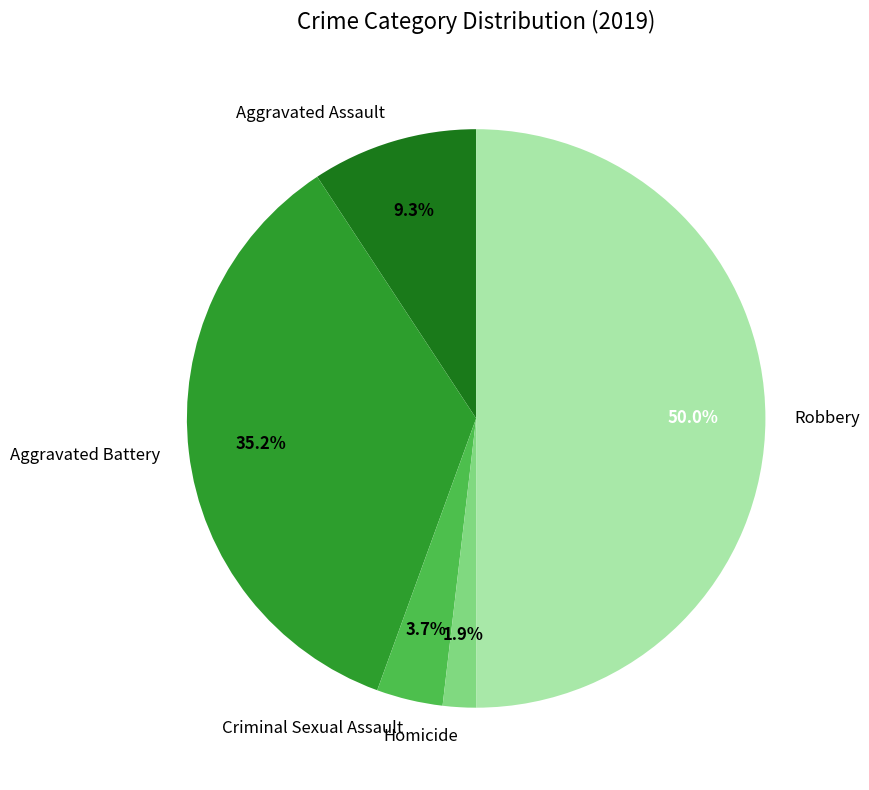

To the nearest percent, what is the combined percentage of Robbery and Aggravated Assault?

59%